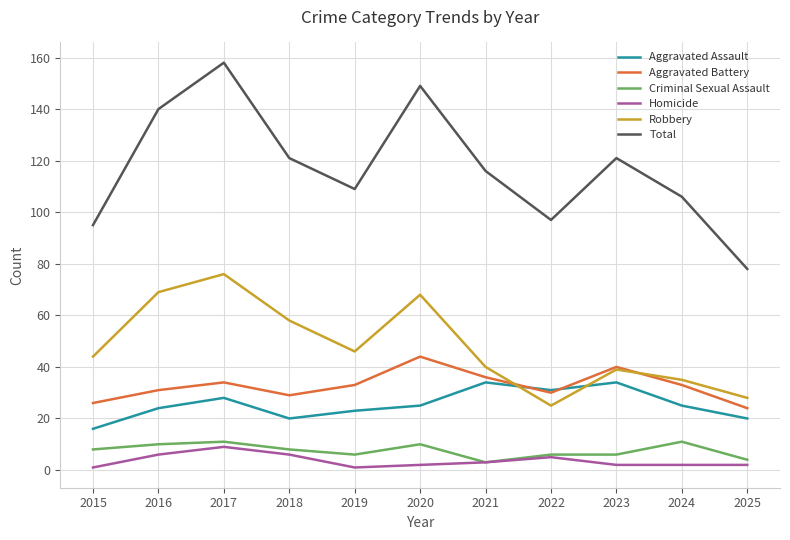

True or false: Criminal Sexual Assault and Aggravated Battery intersect in this chart.

False